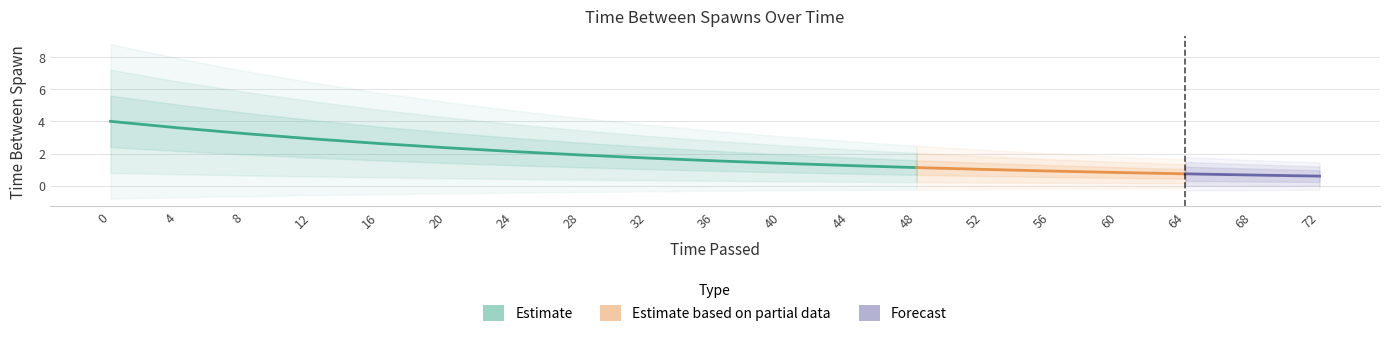

What is the difference between the maximum and minimum values?

3.4